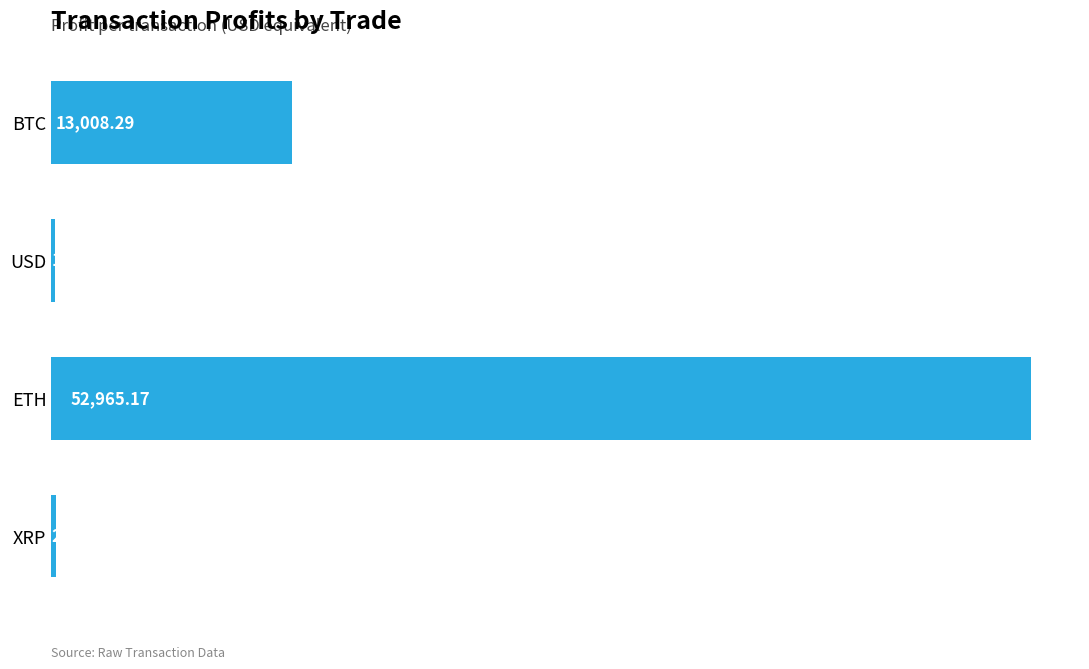

Which category has the lowest value across all series?

USD